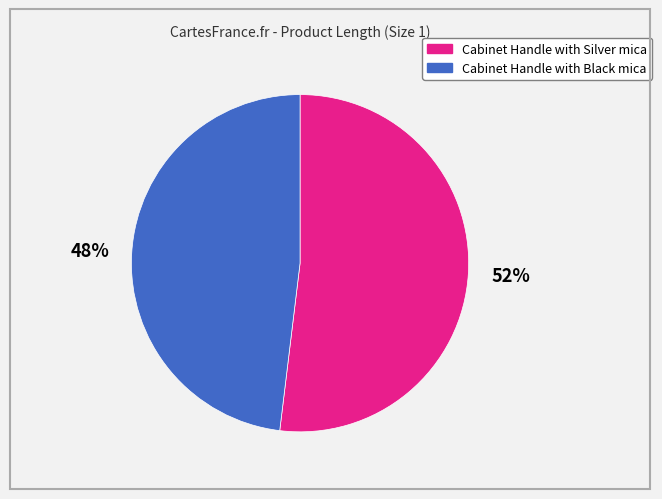

How many segments does this pie chart have?

2